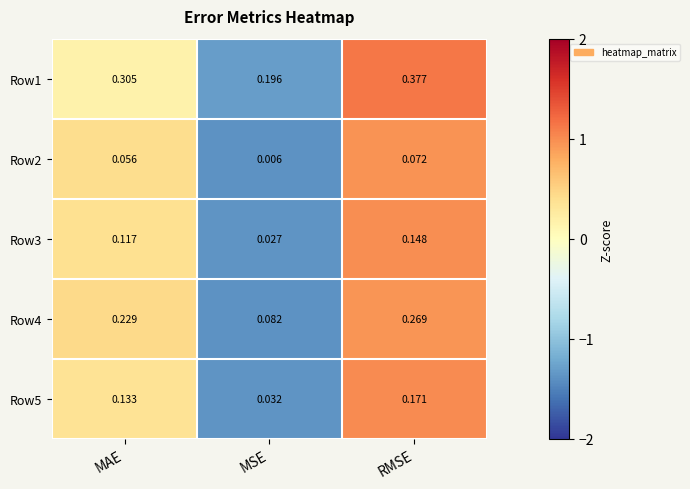

At which label does Row3 reach its peak?

RMSE